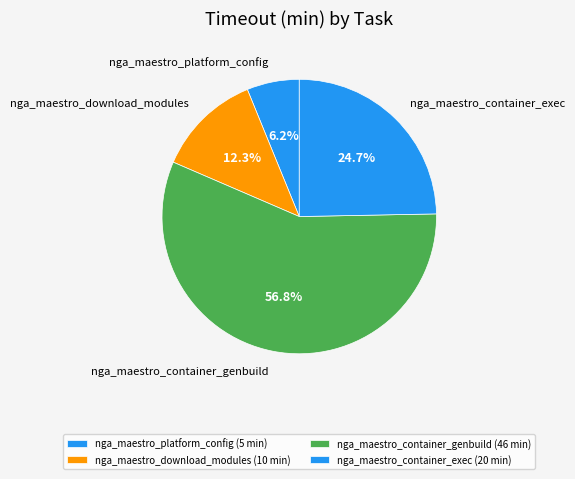

Is there a majority slice in this chart?

Yes